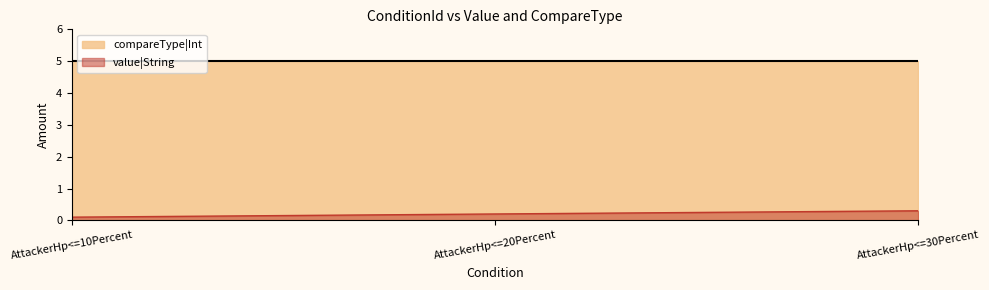

At AttackerHp<=10Percent, list the series in order from smallest to largest.

value|String, compareType|Int